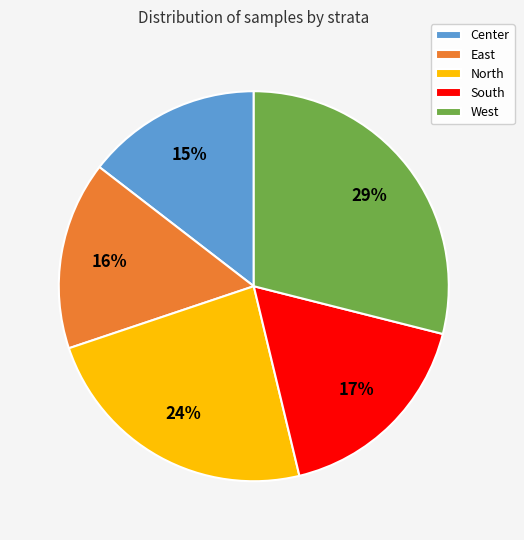

Which category has the biggest portion of the pie?

West